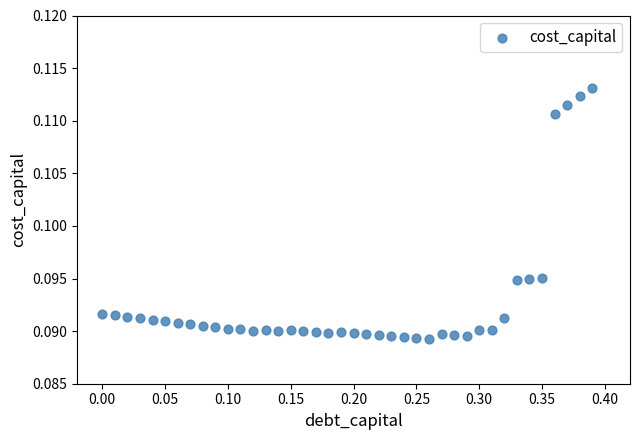

What is the range of X values (max minus min)?

0.4